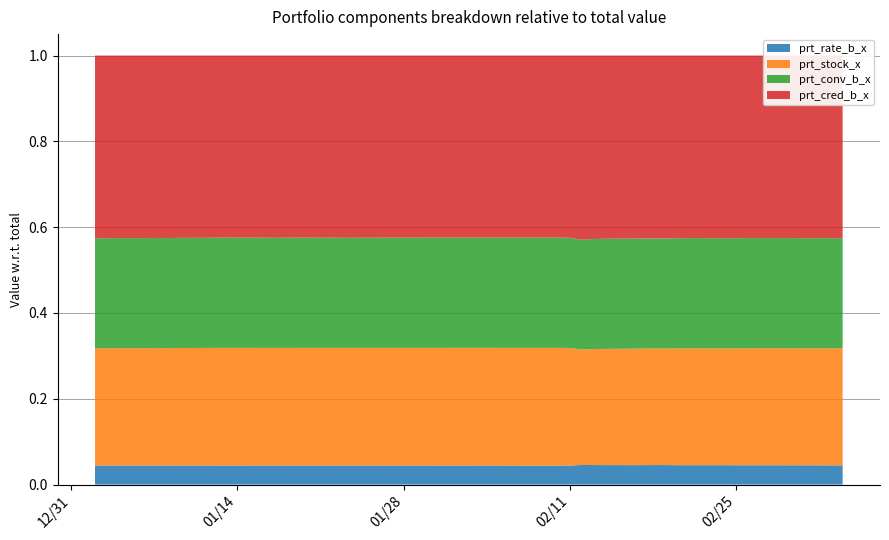

Reading left to right, what are all the values shown in this chart?

prt_stock_x: 2020-01-02=26.6	2020-01-03=26.6	2020-01-06=26.6	2020-01-07=26.7	2020-01-08=26.7	2020-01-09=26.7	2020-01-10=26.7	2020-01-13=26.8	2020-01-14=26.8	2020-01-15=26.8	2020-01-16=26.8	2020-01-17=26.8	2020-01-20=26.8	2020-01-21=26.8	2020-01-22=26.8	2020-01-23=26.8	2020-02-03=26.8	2020-02-04=26.8	2020-02-05=26.8	2020-02-06=26.8	2020-02-07=26.8	2020-02-10=26.8	2020-02-11=26.7	2020-02-12=26.0	2020-02-13=26.3	2020-02-14=26.3	2020-02-17=26.4	2020-02-18=26.4	2020-02-19=26.5	2020-02-20=26.5	2020-02-21=26.6	2020-02-24=26.6	2020-02-25=26.6	2020-02-26=26.6	2020-02-27=26.6	2020-02-28=26.6	2020-03-02=26.6	2020-03-03=26.6	2020-03-04=26.6	2020-03-05=26.6
prt_conv_b_x: 2020-01-02=24.9	2020-01-03=25.0	2020-01-06=25.0	2020-01-07=25.0	2020-01-08=25.0	2020-01-09=25.0	2020-01-10=25.0	2020-01-13=25.1	2020-01-14=25.1	2020-01-15=25.1	2020-01-16=25.1	2020-01-17=25.1	2020-01-20=25.1	2020-01-21=25.1	2020-01-22=25.1	2020-01-23=25.1	2020-02-03=25.1	2020-02-04=25.1	2020-02-05=25.1	2020-02-06=25.1	2020-02-07=25.1	2020-02-10=25.1	2020-02-11=25.1	2020-02-12=24.7	2020-02-13=24.9	2020-02-14=24.9	2020-02-17=25.0	2020-02-18=25.0	2020-02-19=25.0	2020-02-20=25.0	2020-02-21=25.1	2020-02-24=25.1	2020-02-25=25.1	2020-02-26=25.1	2020-02-27=25.1	2020-02-28=25.1	2020-03-02=25.1	2020-03-03=25.1	2020-03-04=25.1	2020-03-05=25.0
prt_rate_b_x: 2020-01-02=4.3	2020-01-03=4.3	2020-01-06=4.3	2020-01-07=4.3	2020-01-08=4.3	2020-01-09=4.3	2020-01-10=4.3	2020-01-13=4.3	2020-01-14=4.3	2020-01-15=4.3	2020-01-16=4.3	2020-01-17=4.3	2020-01-20=4.3	2020-01-21=4.3	2020-01-22=4.3	2020-01-23=4.3	2020-02-03=4.3	2020-02-04=4.3	2020-02-05=4.3	2020-02-06=4.3	2020-02-07=4.3	2020-02-10=4.3	2020-02-11=4.3	2020-02-12=4.4	2020-02-13=4.4	2020-02-14=4.4	2020-02-17=4.4	2020-02-18=4.4	2020-02-19=4.4	2020-02-20=4.4	2020-02-21=4.4	2020-02-24=4.4	2020-02-25=4.4	2020-02-26=4.4	2020-02-27=4.4	2020-02-28=4.4	2020-03-02=4.4	2020-03-03=4.4	2020-03-04=4.4	2020-03-05=4.4
prt_cred_b_x: 2020-01-02=41.4	2020-01-03=41.4	2020-01-06=41.4	2020-01-07=41.4	2020-01-08=41.4	2020-01-09=41.4	2020-01-10=41.4	2020-01-13=41.4	2020-01-14=41.4	2020-01-15=41.4	2020-01-16=41.4	2020-01-17=41.4	2020-01-20=41.4	2020-01-21=41.4	2020-01-22=41.4	2020-01-23=41.4	2020-02-03=41.4	2020-02-04=41.4	2020-02-05=41.4	2020-02-06=41.4	2020-02-07=41.4	2020-02-10=41.4	2020-02-11=41.4	2020-02-12=41.5	2020-02-13=41.5	2020-02-14=41.5	2020-02-17=41.5	2020-02-18=41.5	2020-02-19=41.5	2020-02-20=41.5	2020-02-21=41.5	2020-02-24=41.5	2020-02-25=41.5	2020-02-26=41.5	2020-02-27=41.5	2020-02-28=41.5	2020-03-02=41.5	2020-03-03=41.5	2020-03-04=41.5	2020-03-05=41.5